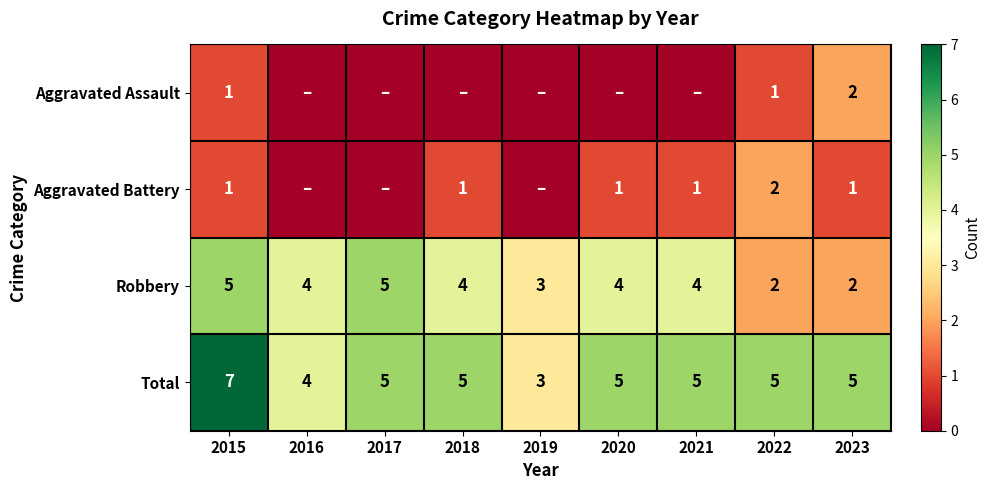

The value of Aggravated Battery at 2022 is 2. True or false?

True